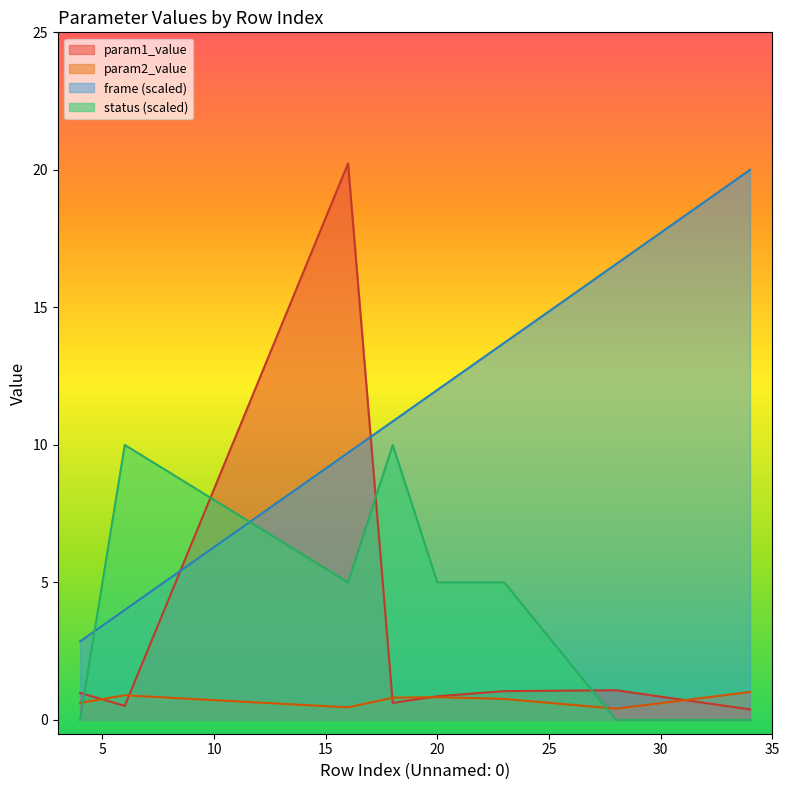

Rank the series at 6 from highest to lowest value.

status, frame, param2_value, param1_value